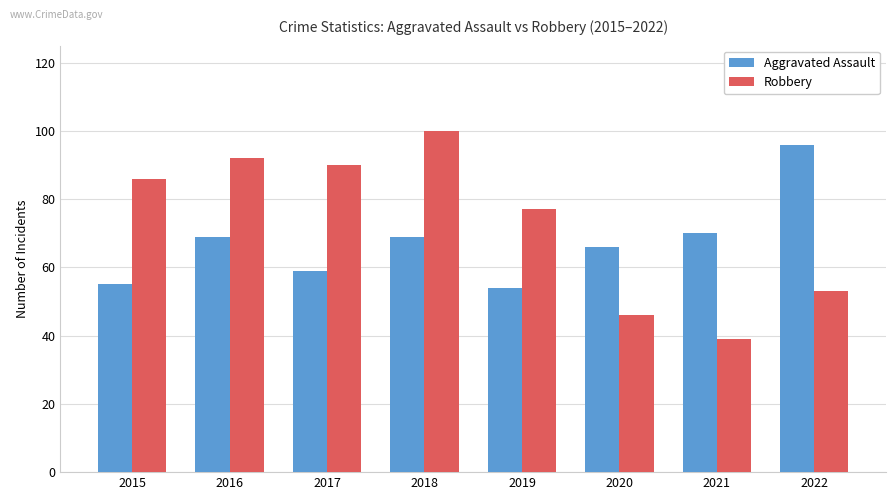

Rank the categories by Robbery value from highest to lowest.

2018, 2016, 2017, 2015, 2019, 2022, 2020, 2021